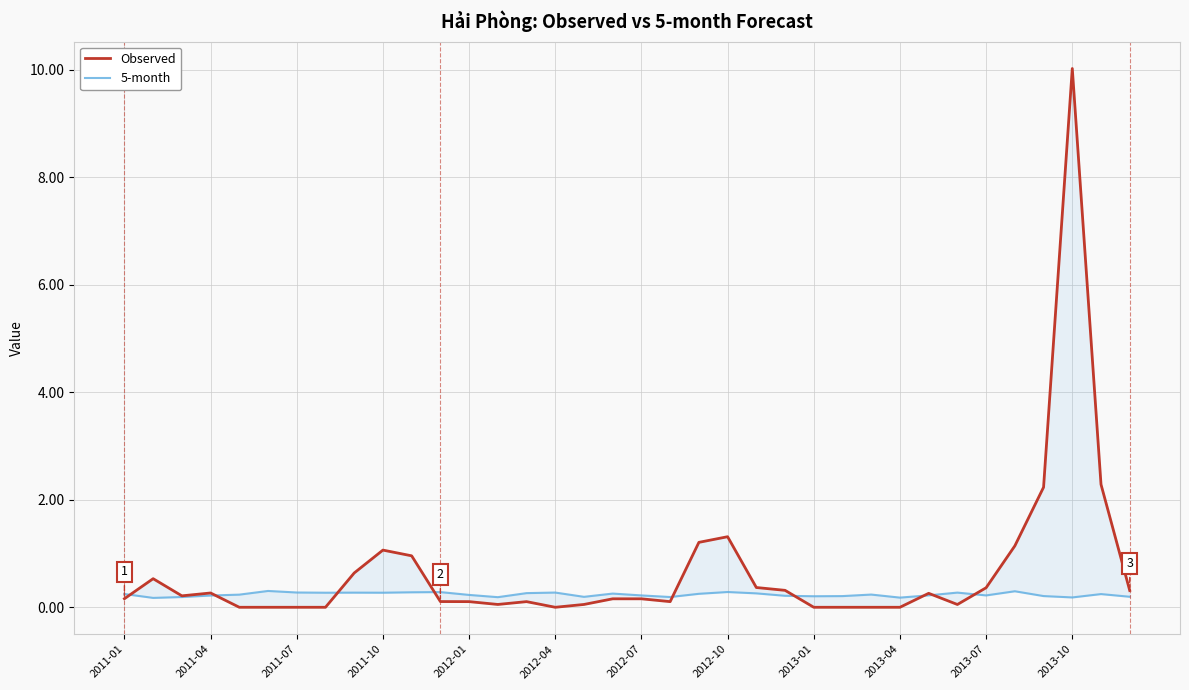

Which has a higher value, 25 or 30?

30